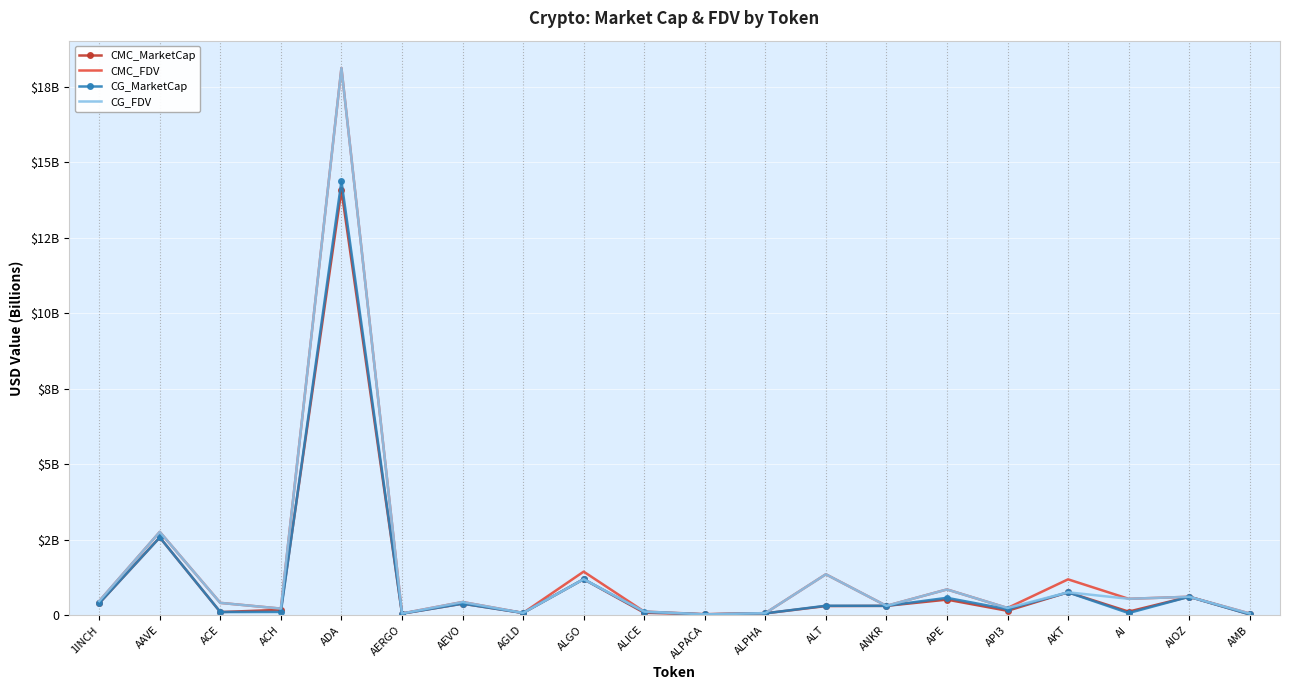

What are all the series names shown in the legend?

CMC_MarketCap, CMC_FDV, CG_MarketCap, CG_FDV